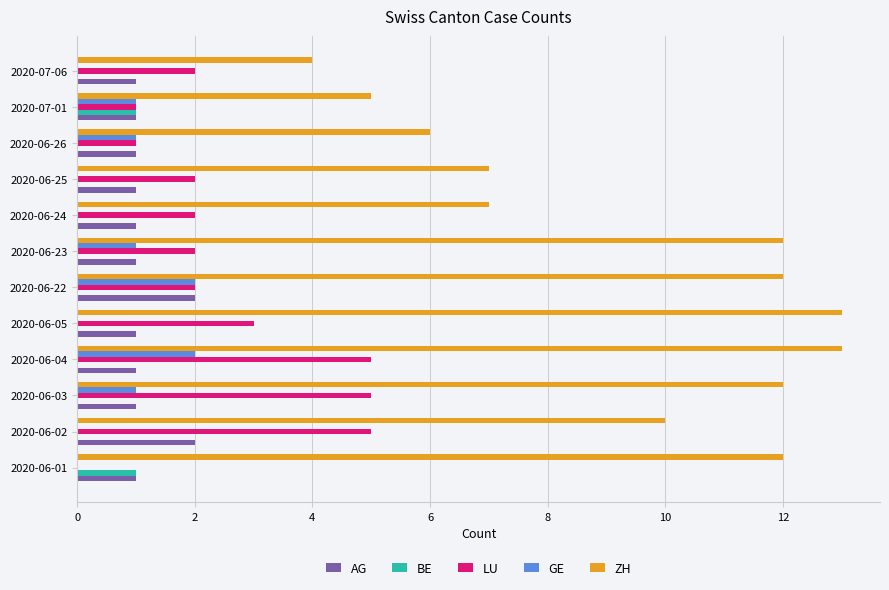

What is the total value across all series at 2020-06-04?

21